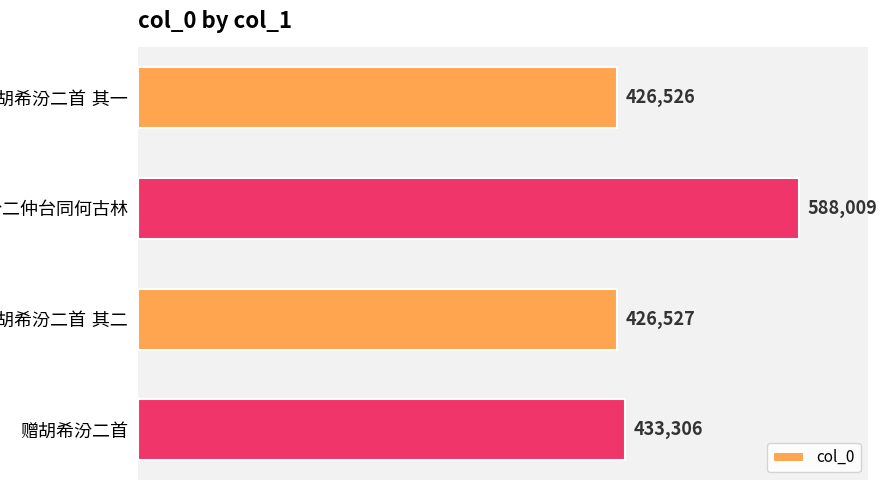

How many distinct data groups are displayed?

1